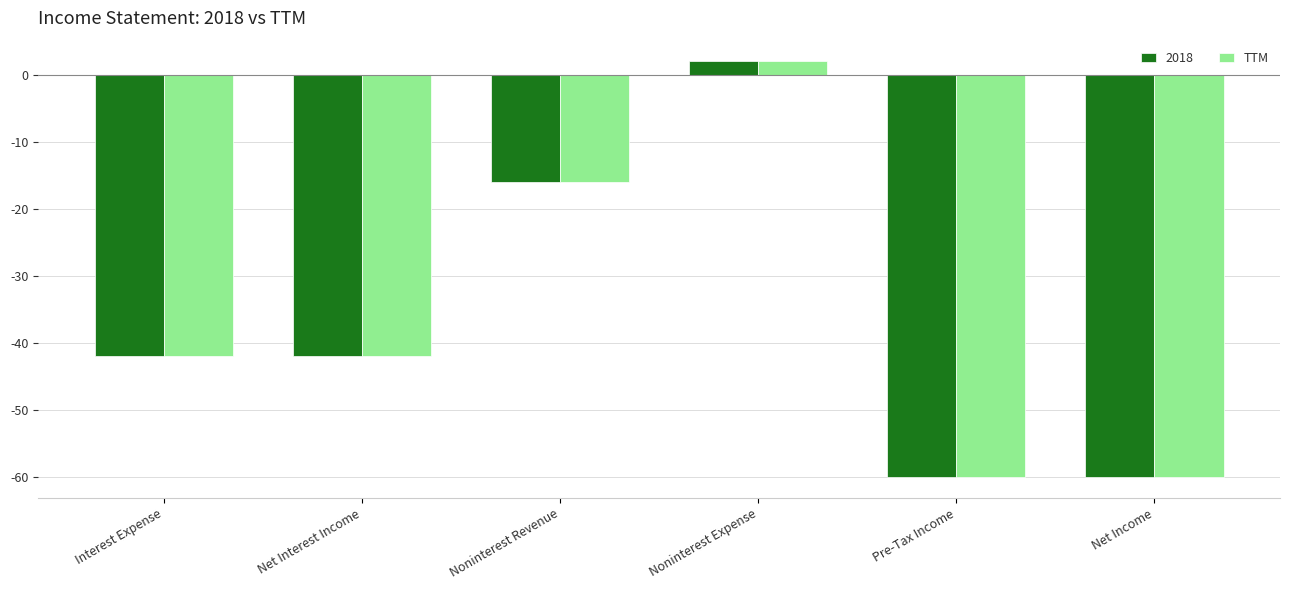

What position from the left is Net Interest Income?

2